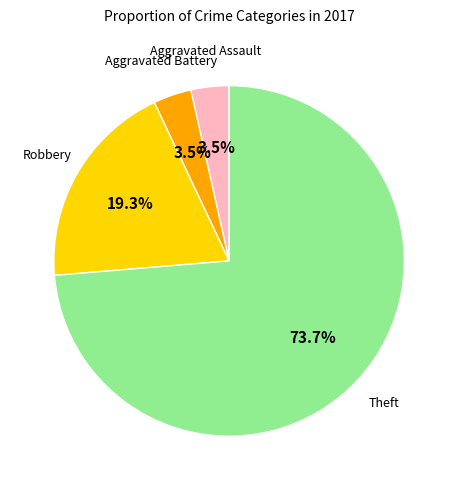

Is there any slice that represents more than half of the pie?

Yes